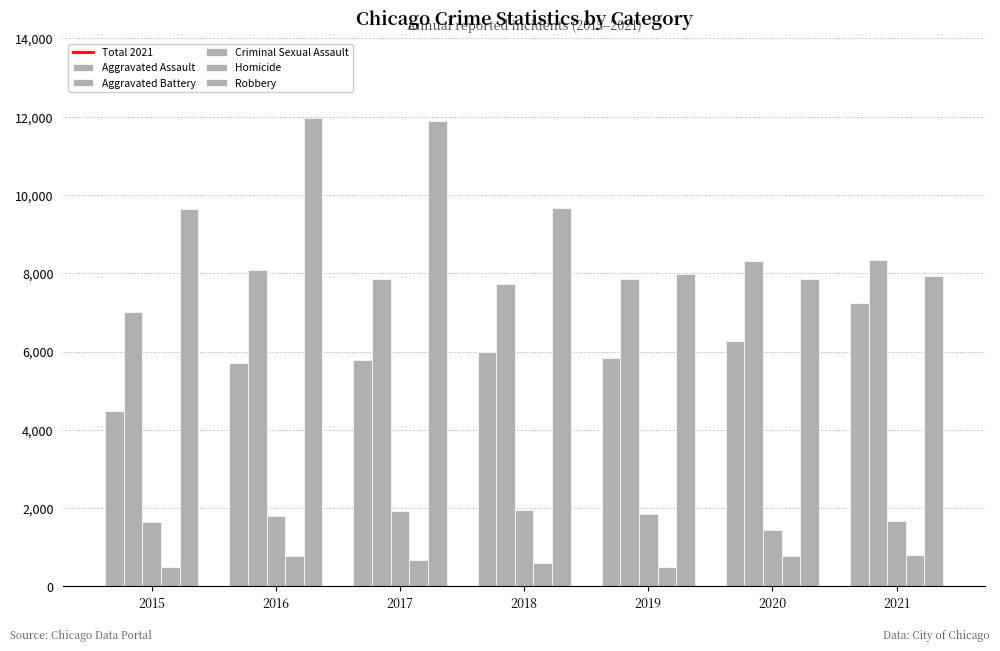

Count the number of data series in this chart.

5